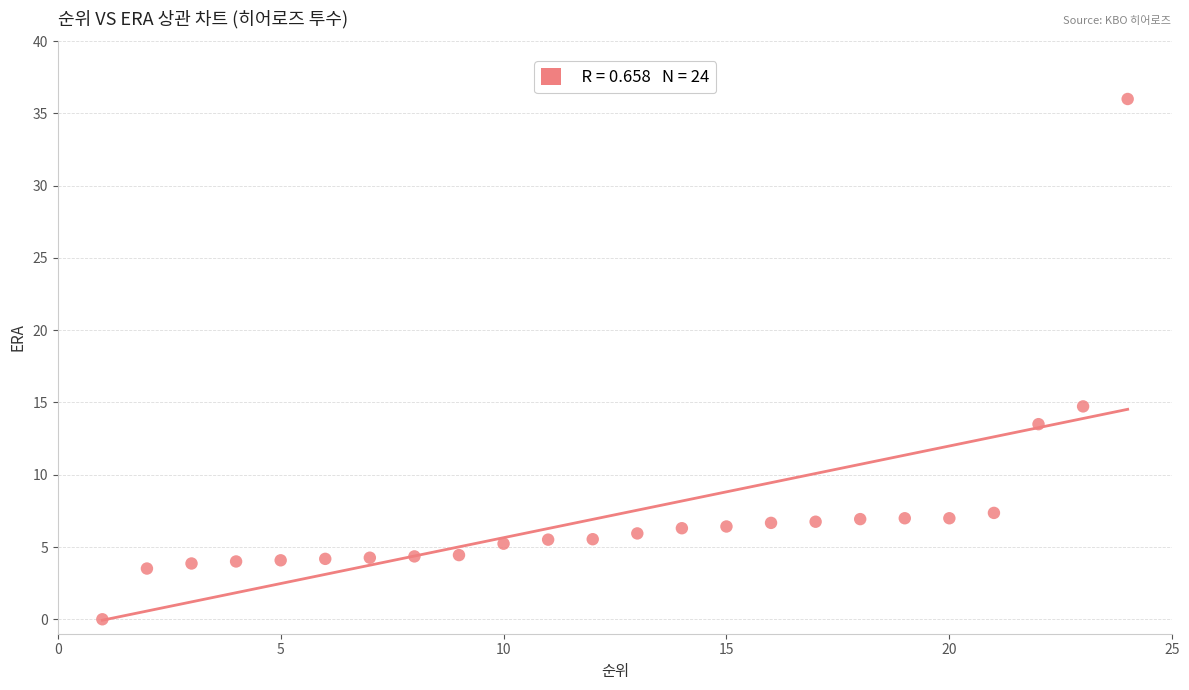

What is the range of X values (max minus min)?

23.0